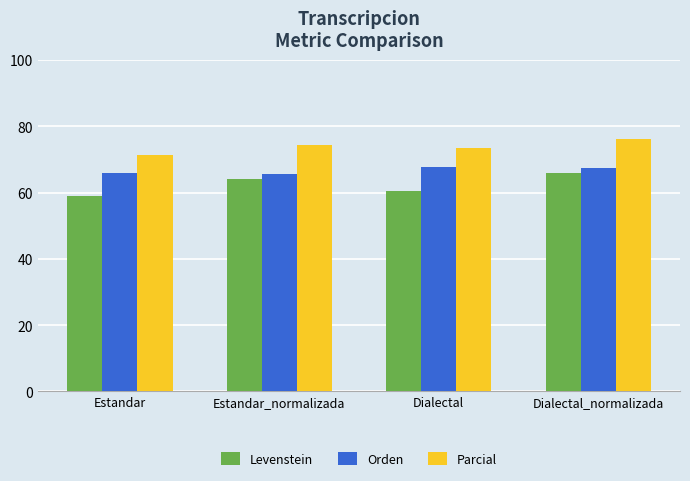

Which series has the widest spread of values?

Levenstein